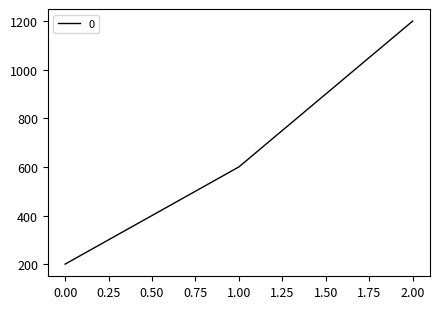

How many lines are shown in the chart?

1